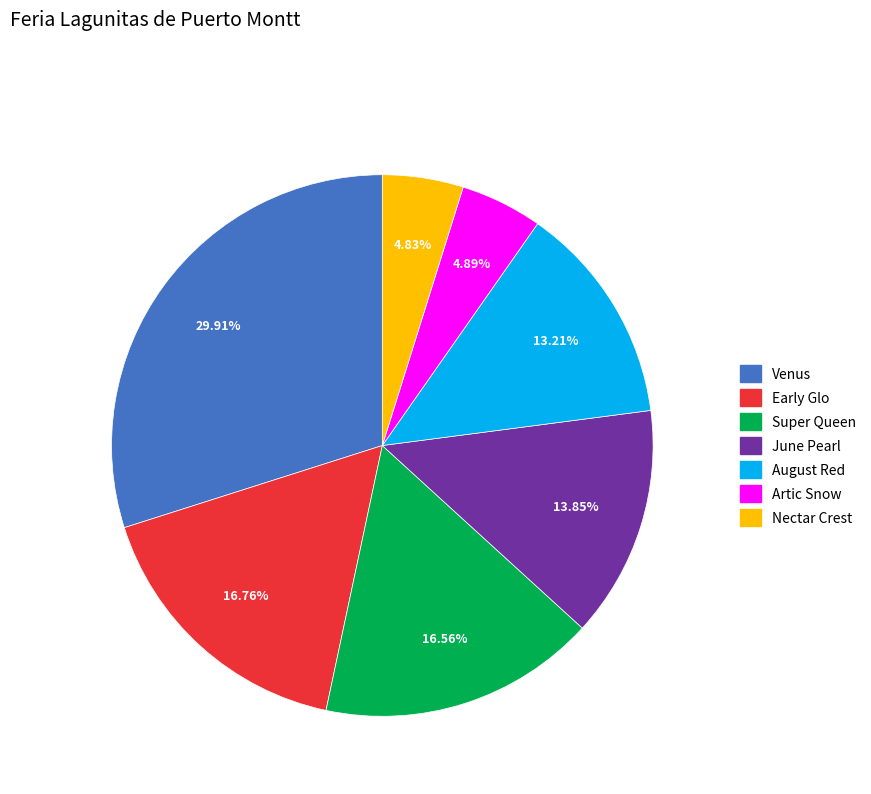

Does any single category account for the majority?

No